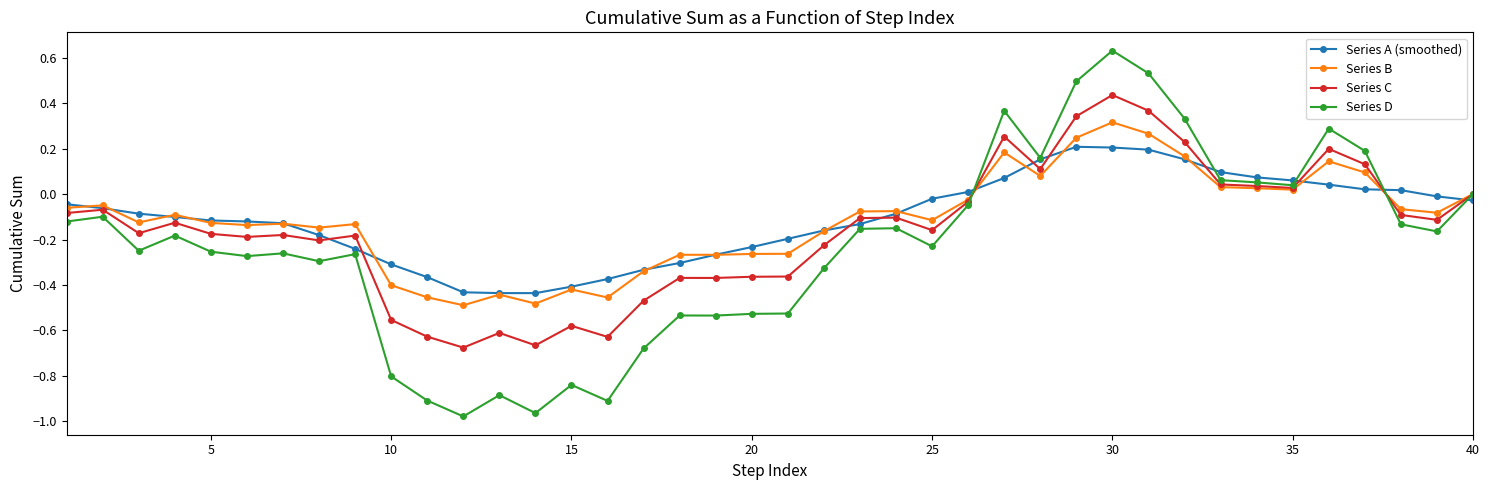

List the series in order of their peak value, highest first.

Series D, Series C, Series B, Series A (smoothed)